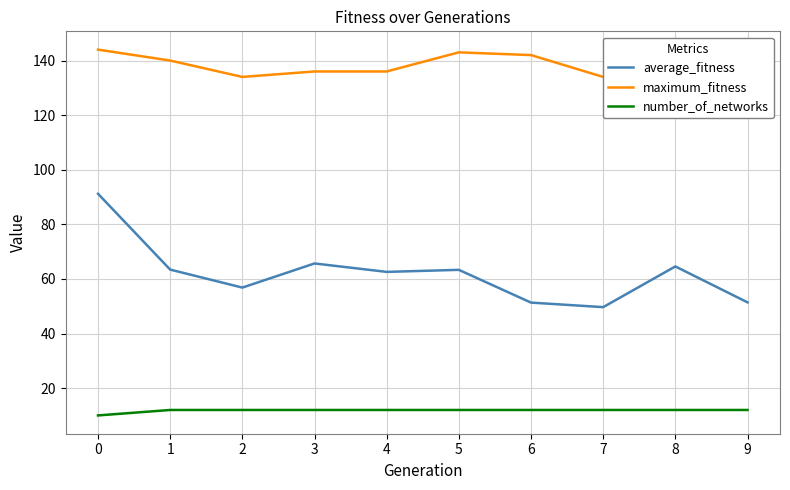

Rank the series by their maximum value, from highest to lowest.

maximum_fitness, average_fitness, number_of_networks